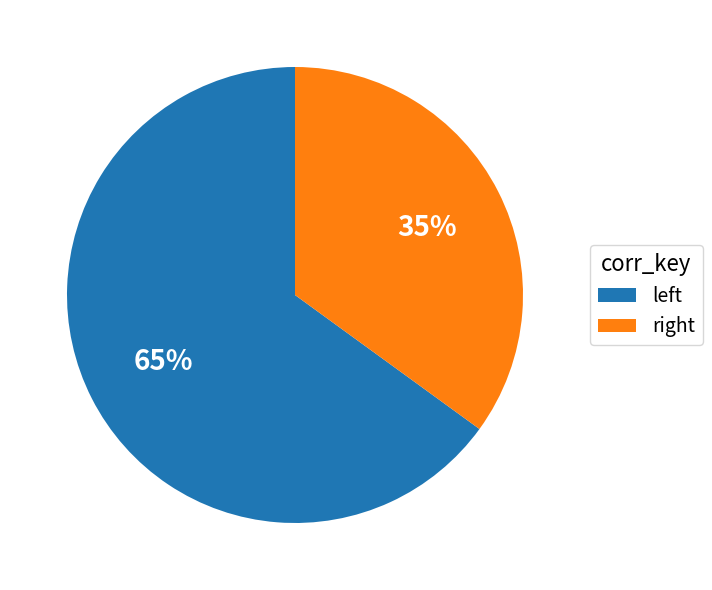

What is the largest slice in the pie chart?

left